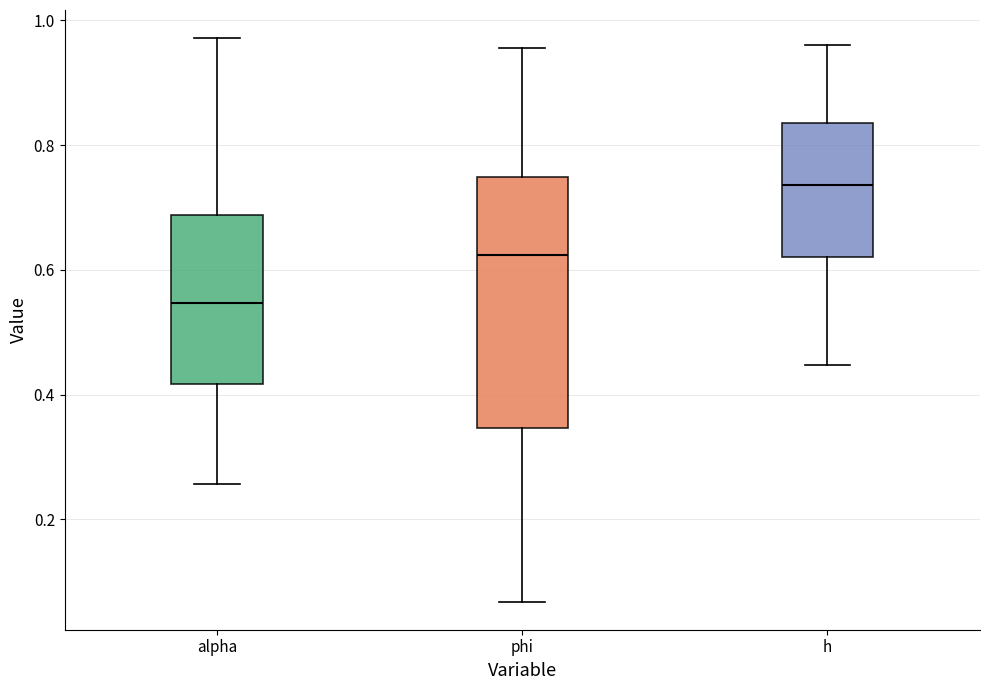

Reading left to right, transcribe this box plot: for each box, give where its median line is, the range the box spans, and where its two whiskers end, as read against the y-axis. The values are not printed on the chart, so give them approximately, as read against the axis.

alpha: median 0.54, box 0.42 to 0.68, whiskers 0.26 to 0.98
phi: median 0.62, box 0.34 to 0.74, whiskers 0.06 to 0.96
h: median 0.74, box 0.62 to 0.84, whiskers 0.44 to 0.96